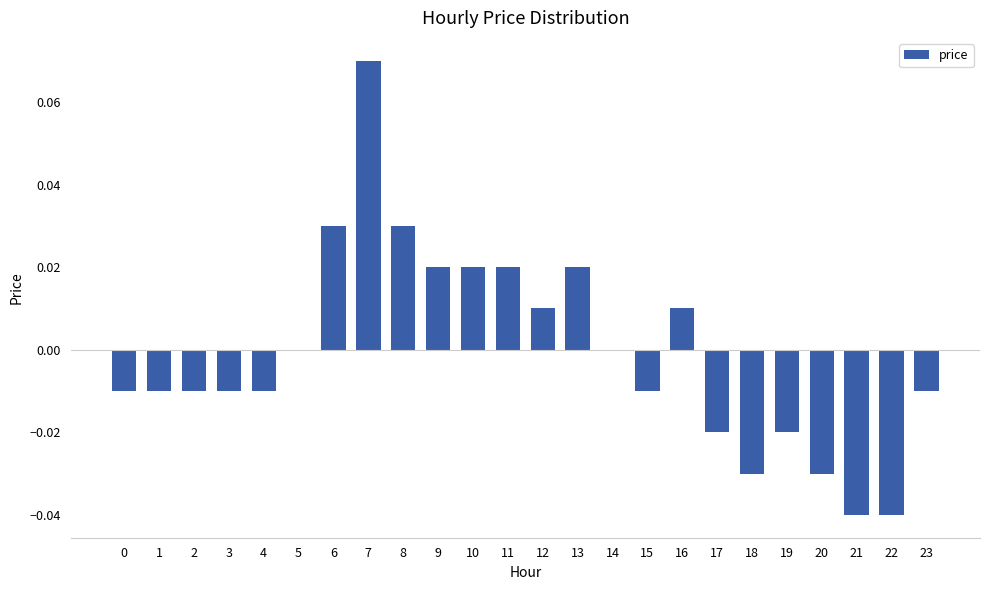

Are the bars grouped side by side (vs. stacked)?

No